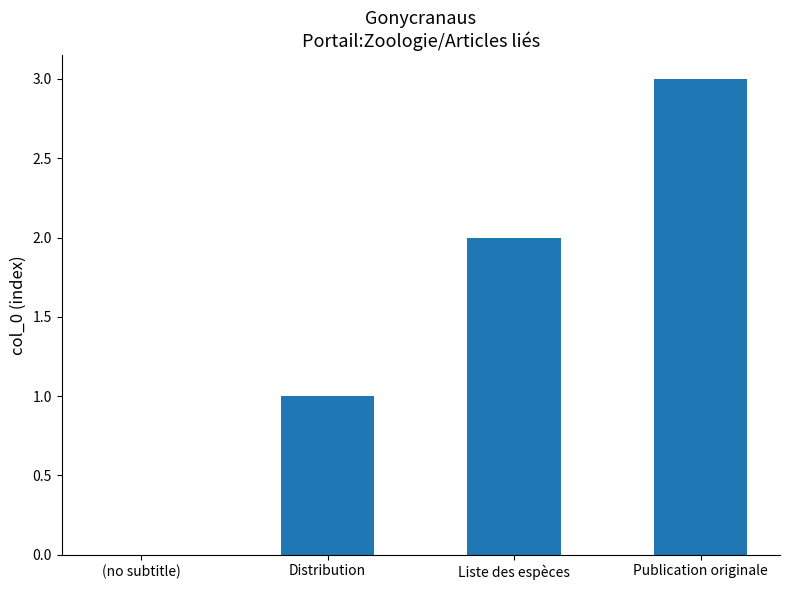

Count the values in the range 1 to 3.

3